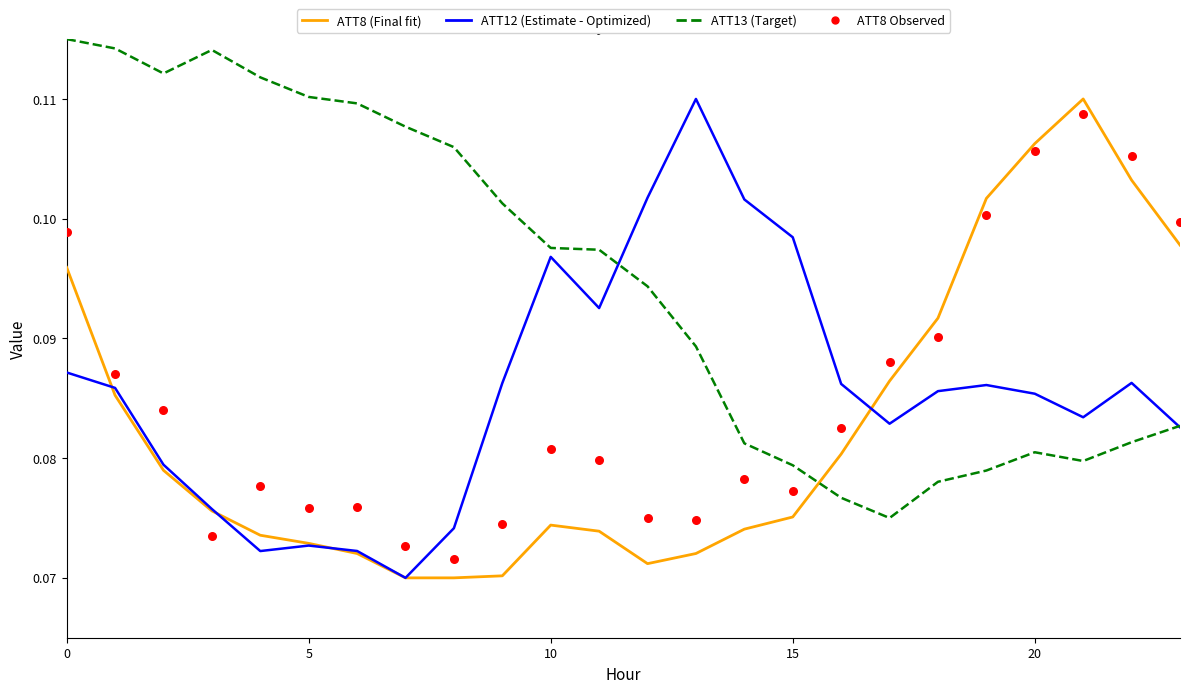

What are all the series names shown in the legend?

ATT8 (Final fit), ATT12 (Estimate - Optimized), ATT13 (Target), ATT8 Observed